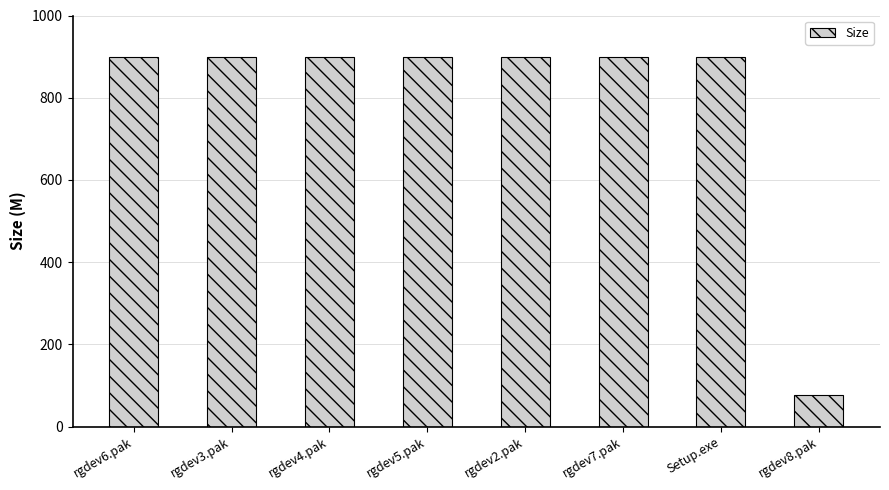

Reading left to right, what are all the values shown in this chart?

900.0	900.0	900.0	900.0	900.0	900.0	900.0	76.2